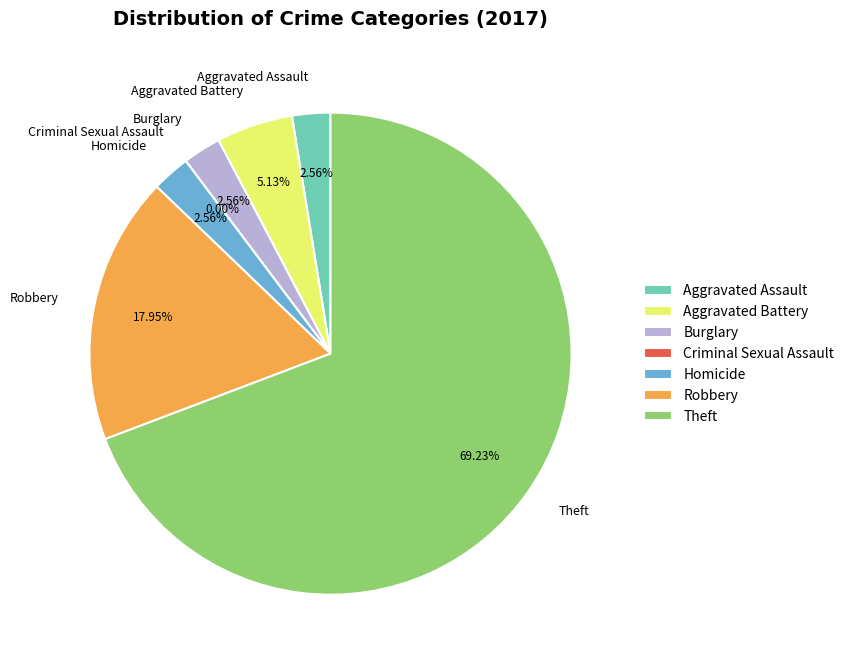

To the nearest percent, what is the combined percentage of Aggravated Assault and Theft?

72%